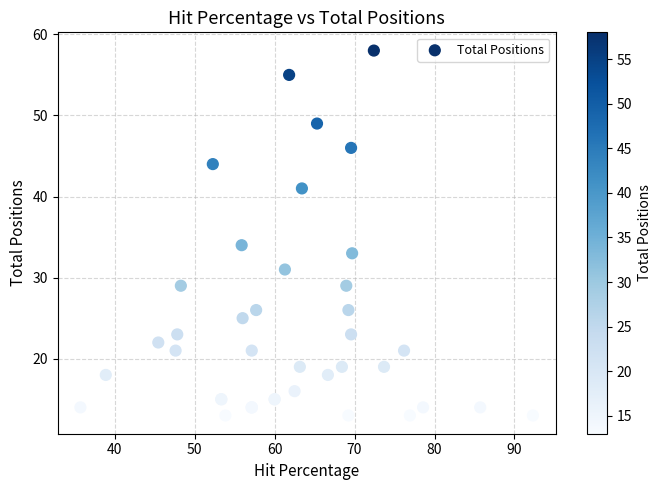

What Y value in the scatter plot is closest to 35?

34